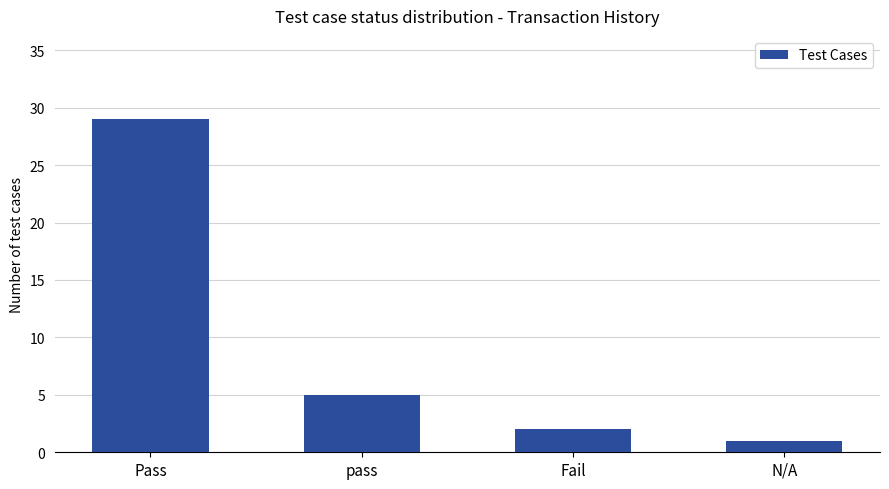

Count the number of categories in the chart.

4